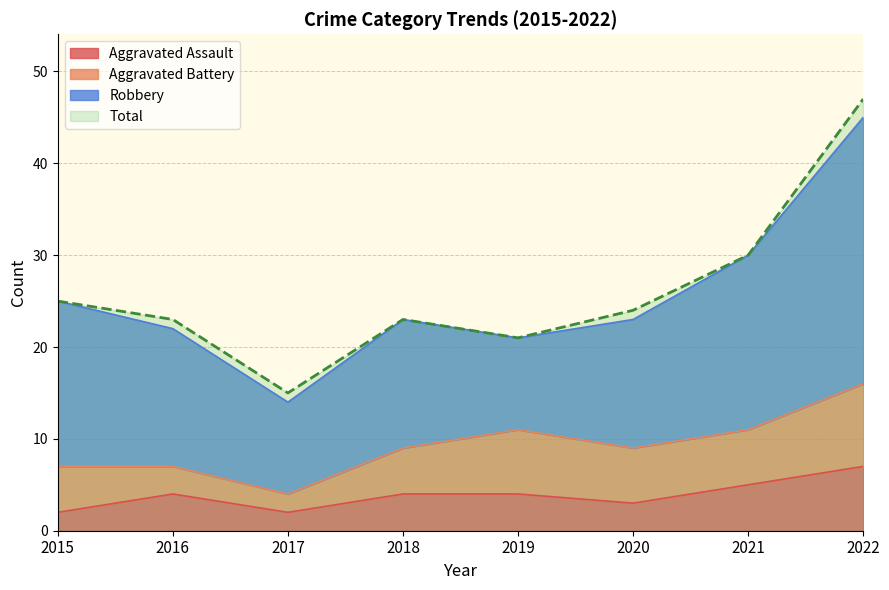

What is the difference between the Total values at 2018 and 2020?

1